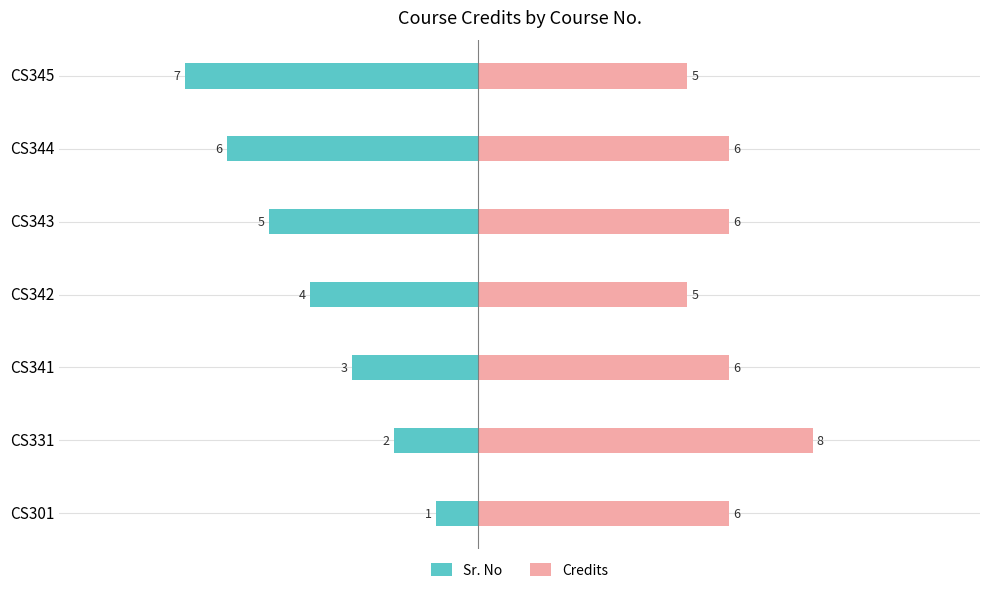

True or false: Sr. No has a value of -4 at CS342.

True